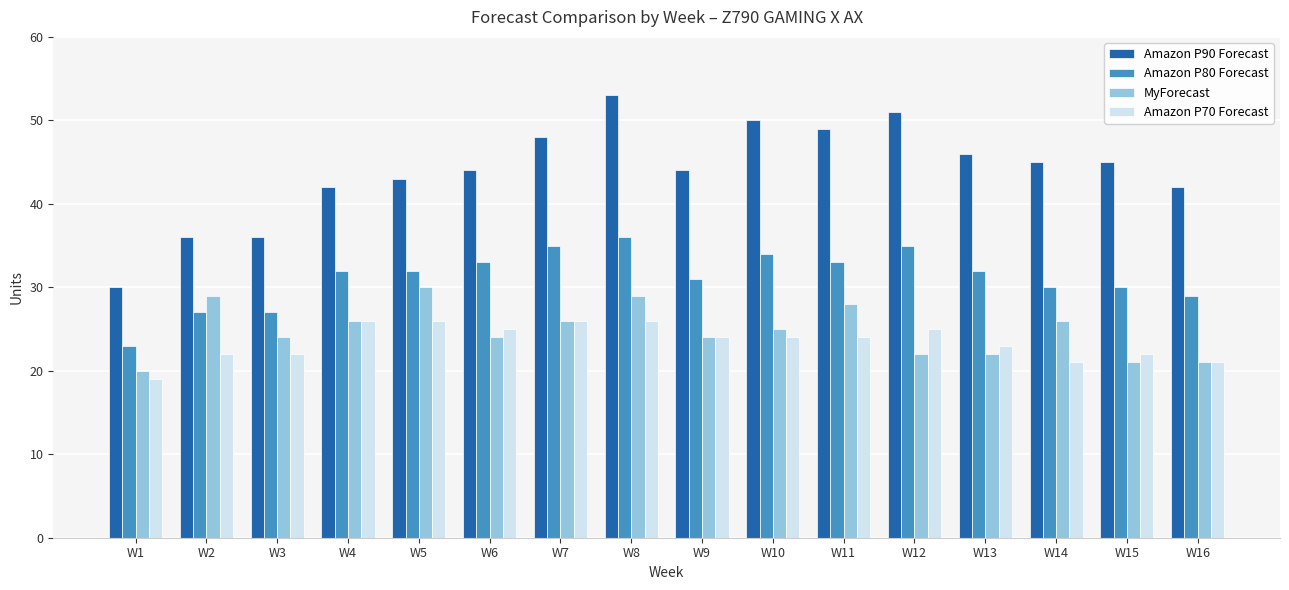

What is the average value of the Amazon P80 Forecast series?

31